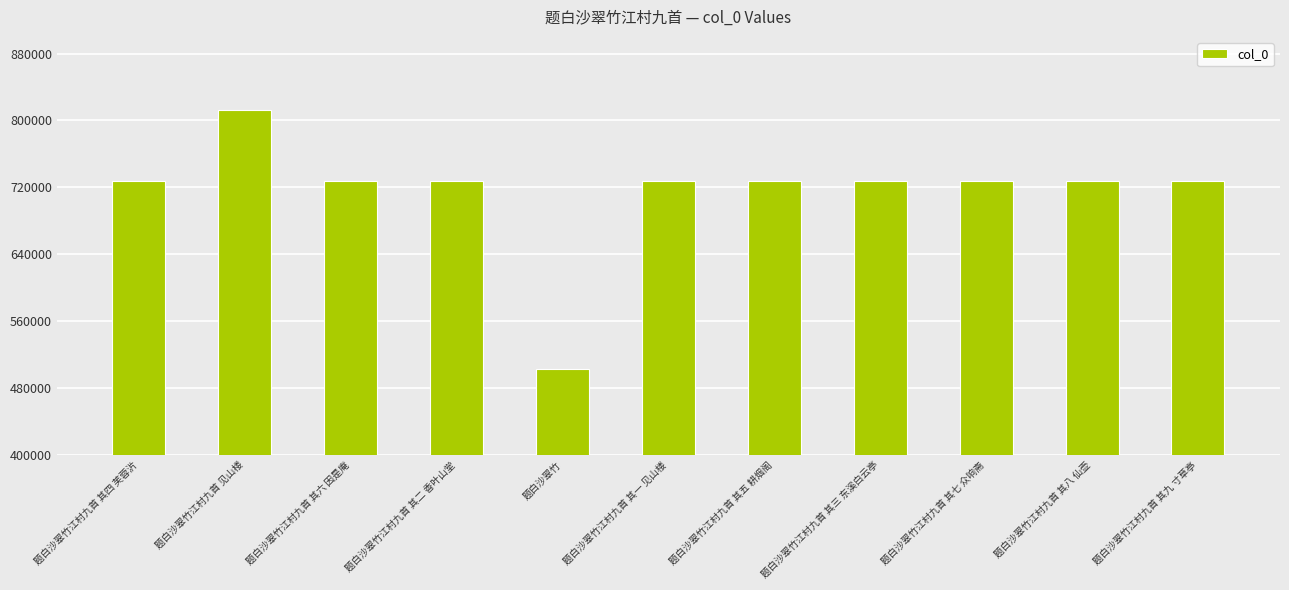

What is the label of the 9th bar from the right?

题白沙翠竹江村九首 其六 因是庵